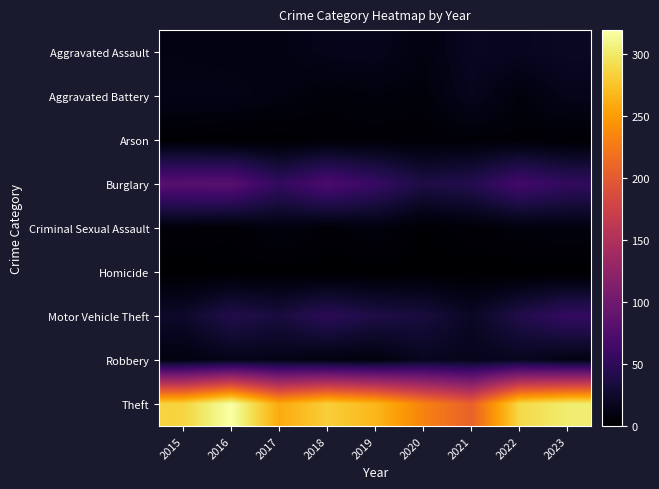

At which category is the sum across all series the highest?

2016